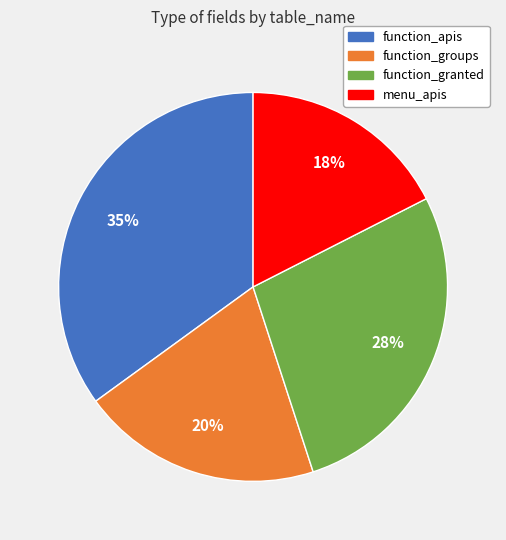

Does any single category account for the majority?

No